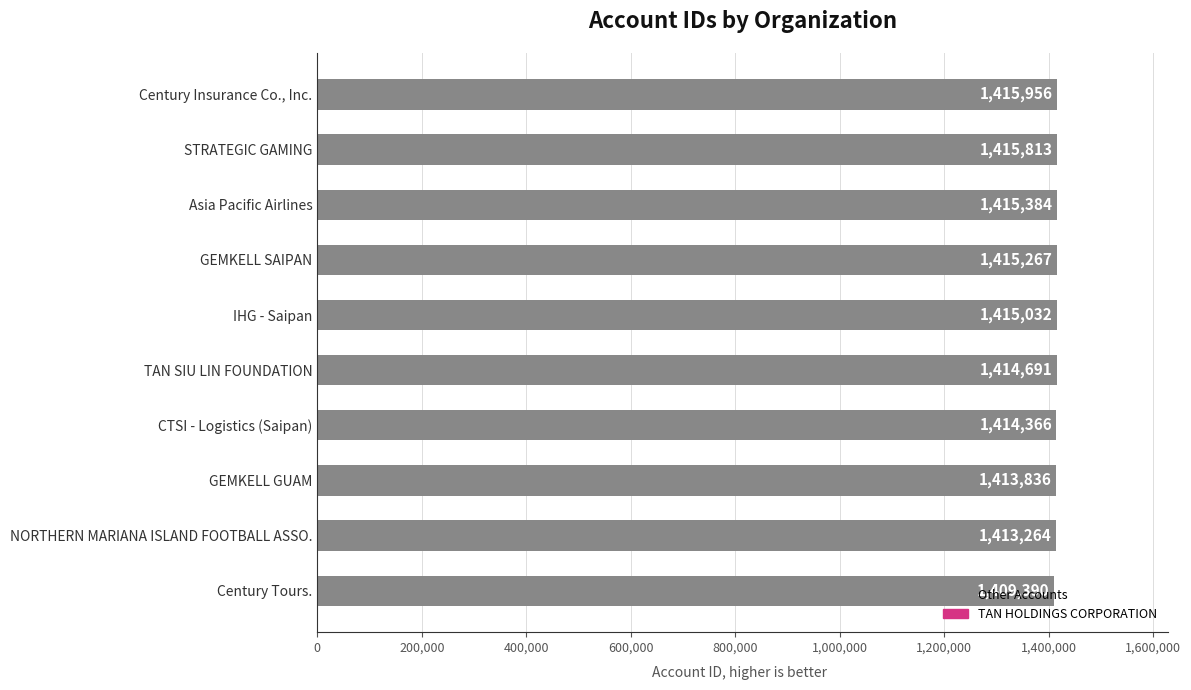

Are the bars horizontal?

Yes